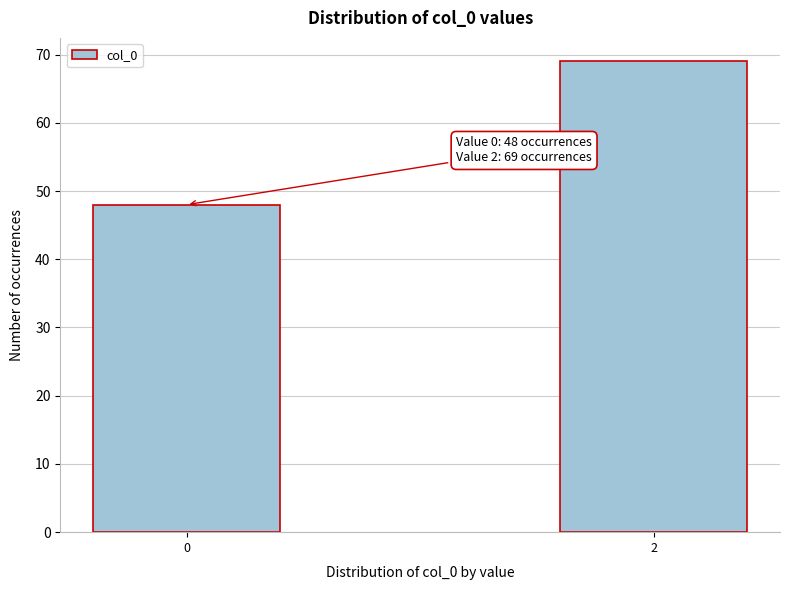

Reading left to right, what are all the values shown in this chart?

0=48	2=69